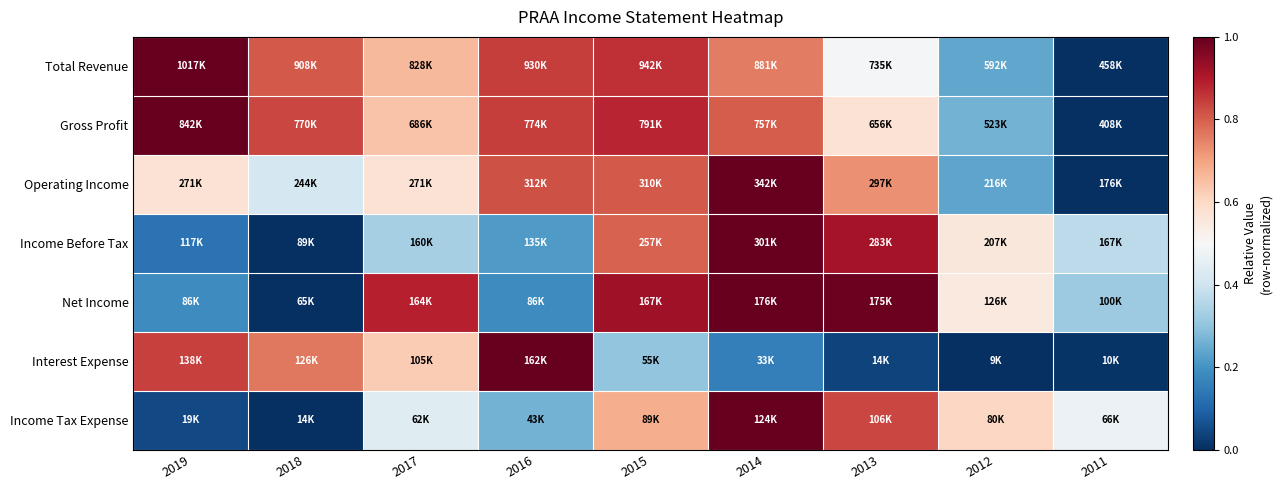

Which series has the largest total across all categories?

Gross Profit